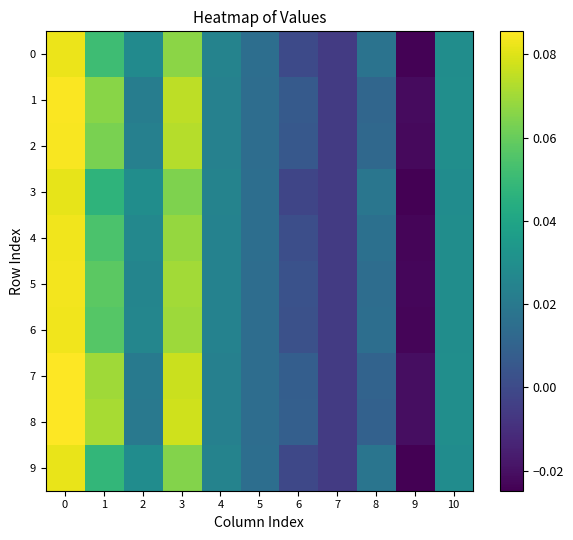

Which series has the largest total across all categories?

8